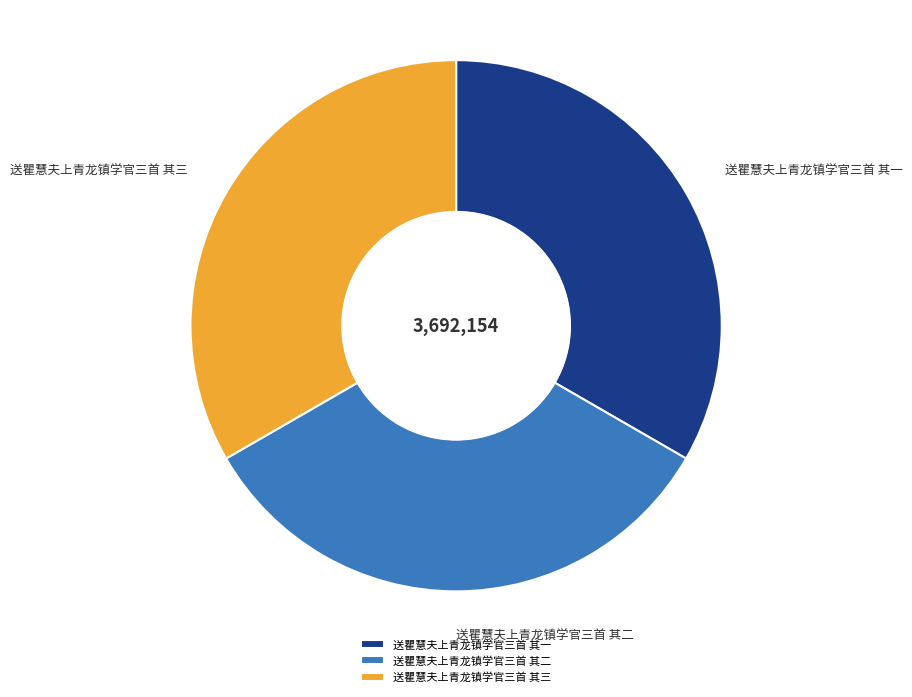

Is the sum of 送瞿慧夫上青龙镇学官三首 其三 and 送瞿慧夫上青龙镇学官三首 其二 greater than half?

Yes